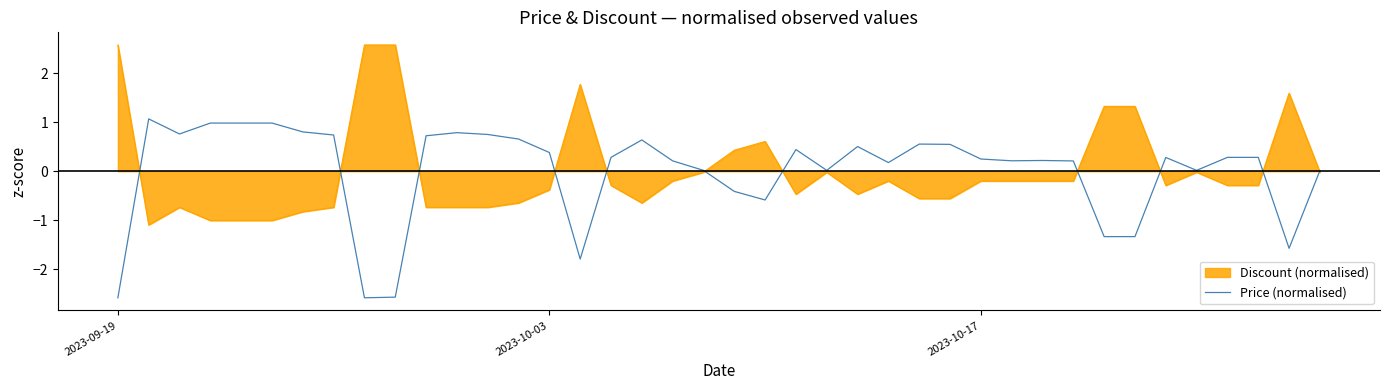

What is the lowest value of the Price (normalised) series?

-2.6